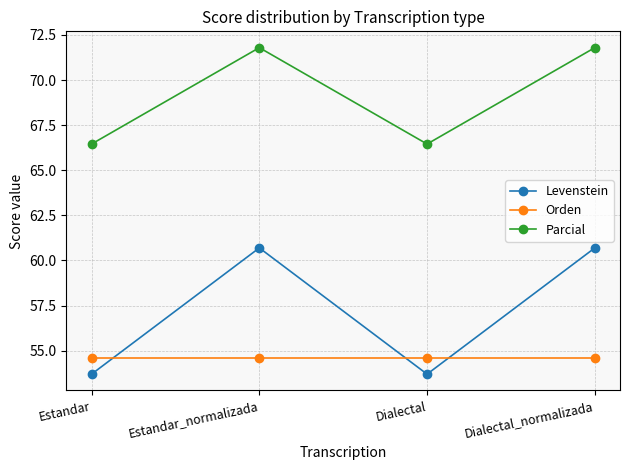

What are all the series names shown in the legend?

Levenstein, Orden, Parcial